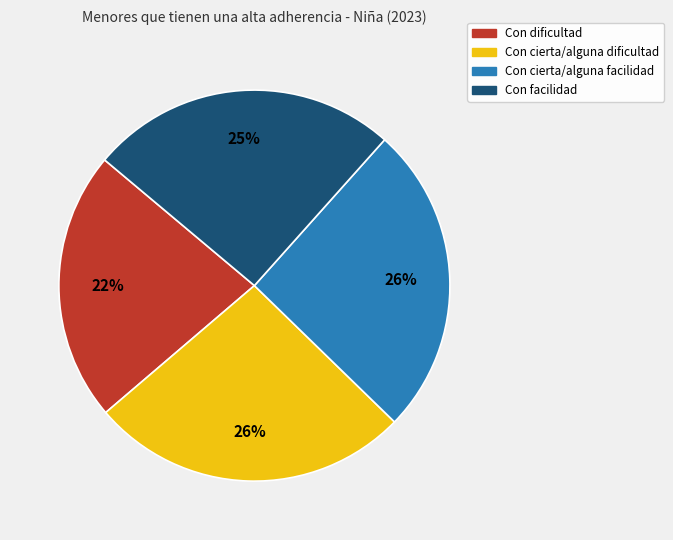

The Con cierta/alguna dificultad slice represents 39% of the pie. True or false?

False